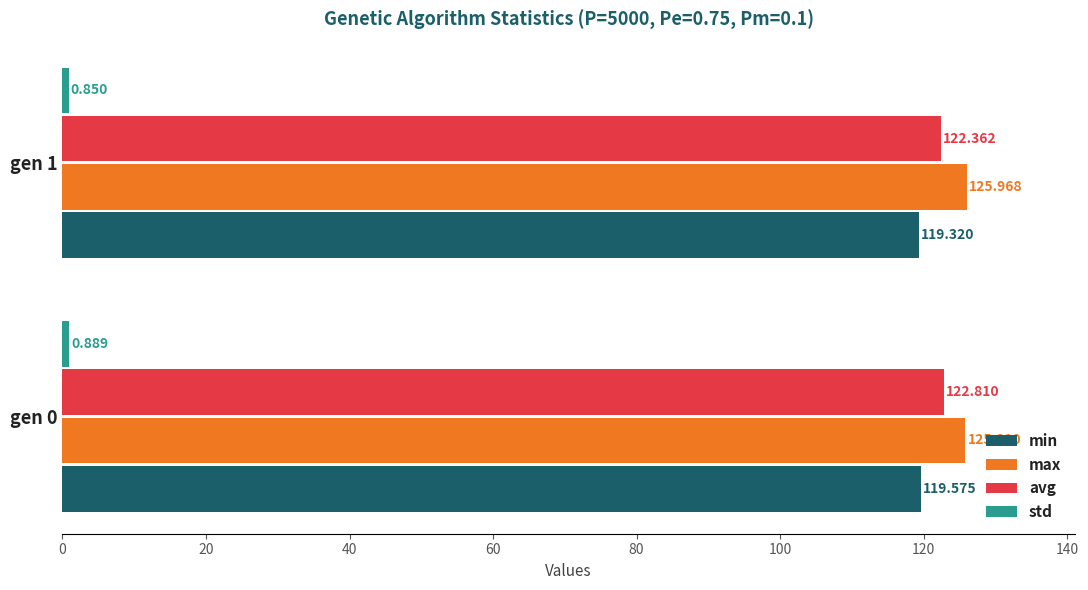

Which series changed the most between gen 0 and gen 1?

avg